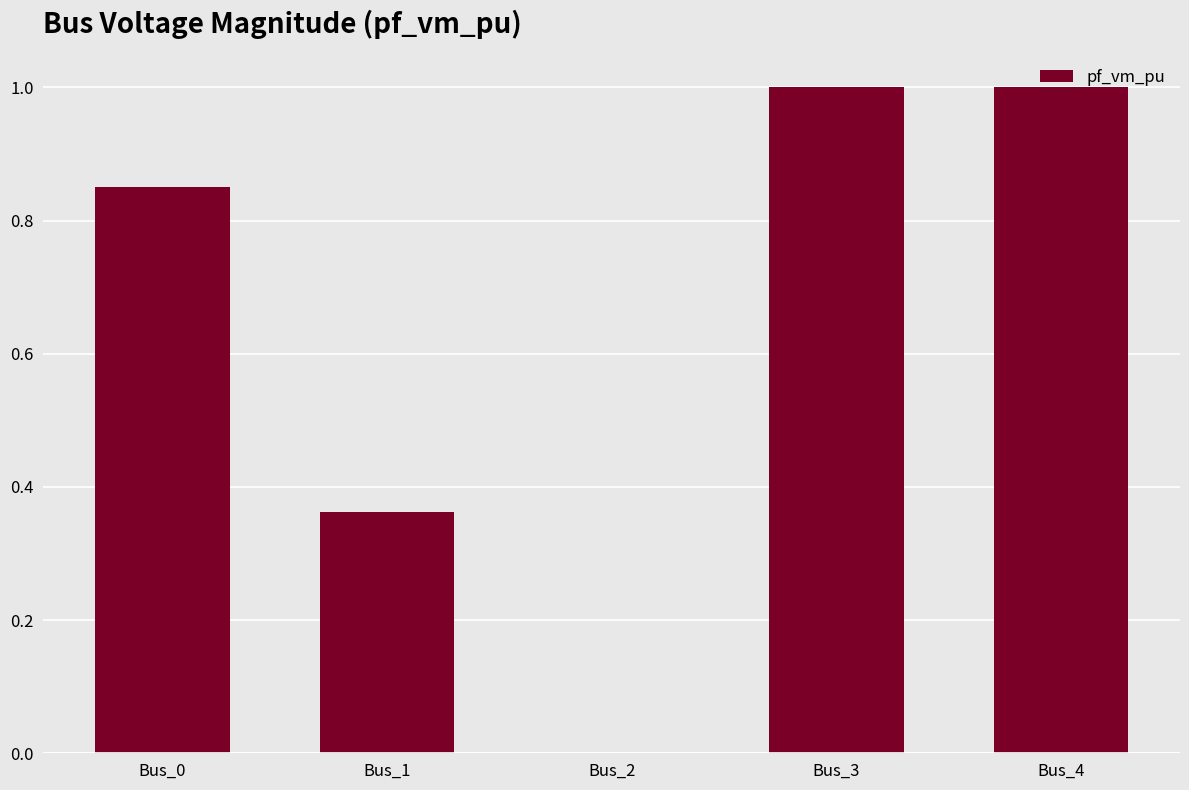

What is the average value?

0.6